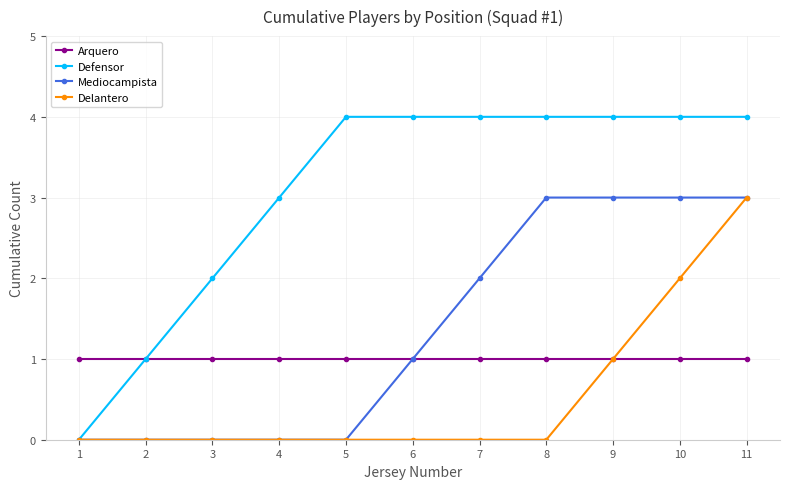

Is it true that Mediocampista equals 2 at 2?

False